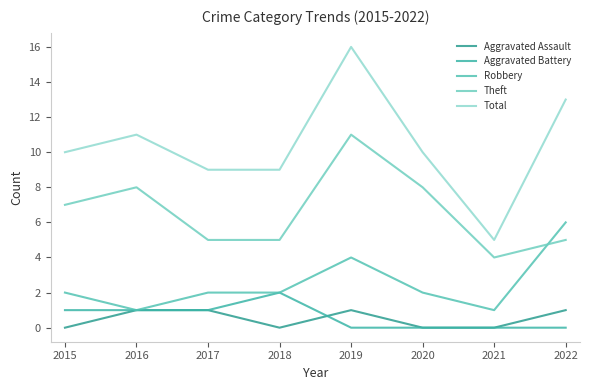

True or false: Aggravated Assault has a value of 1 at 2022.

True